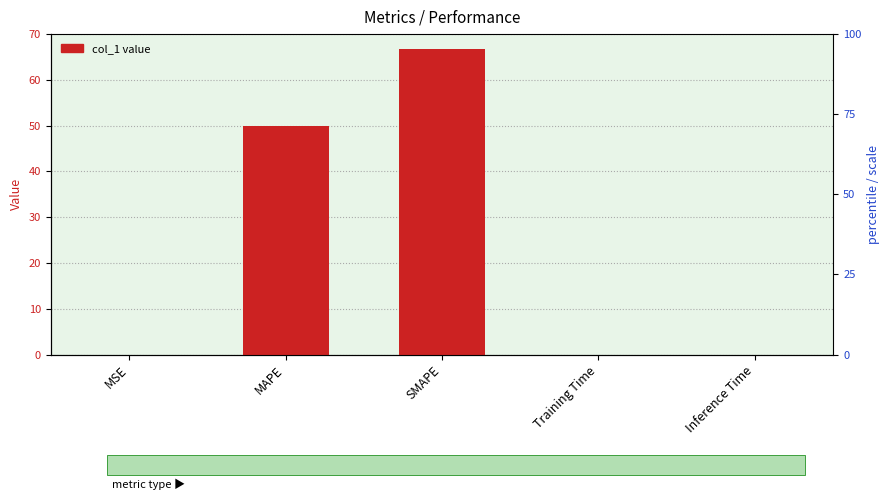

What is the change in value from SMAPE to Training Time?

-66.7